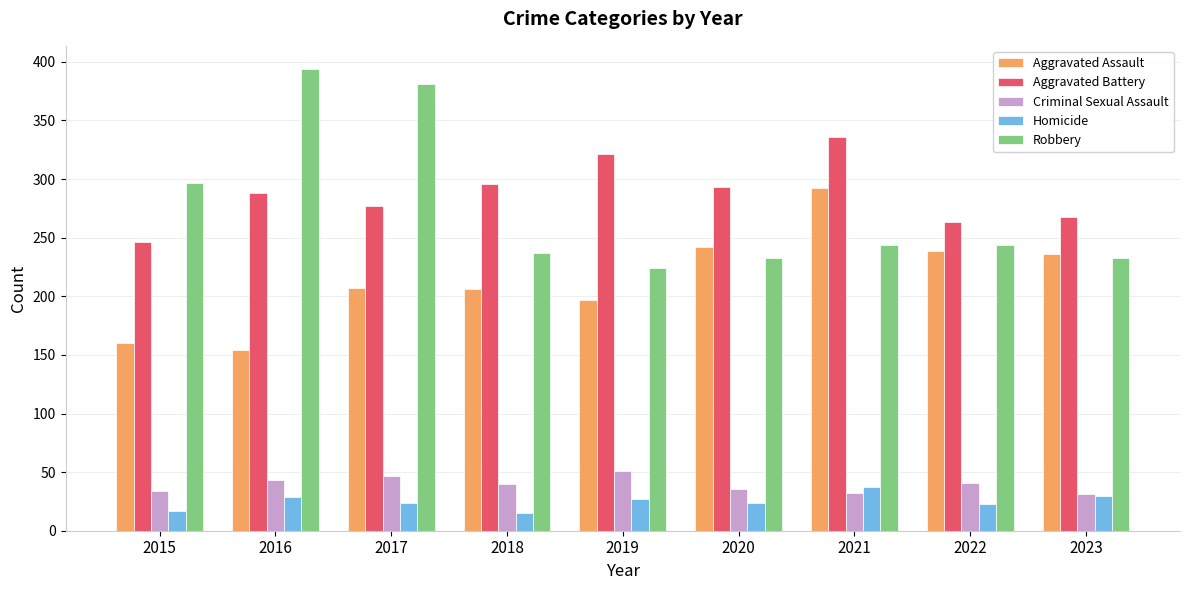

At how many categories does at least one series exceed 26?

9